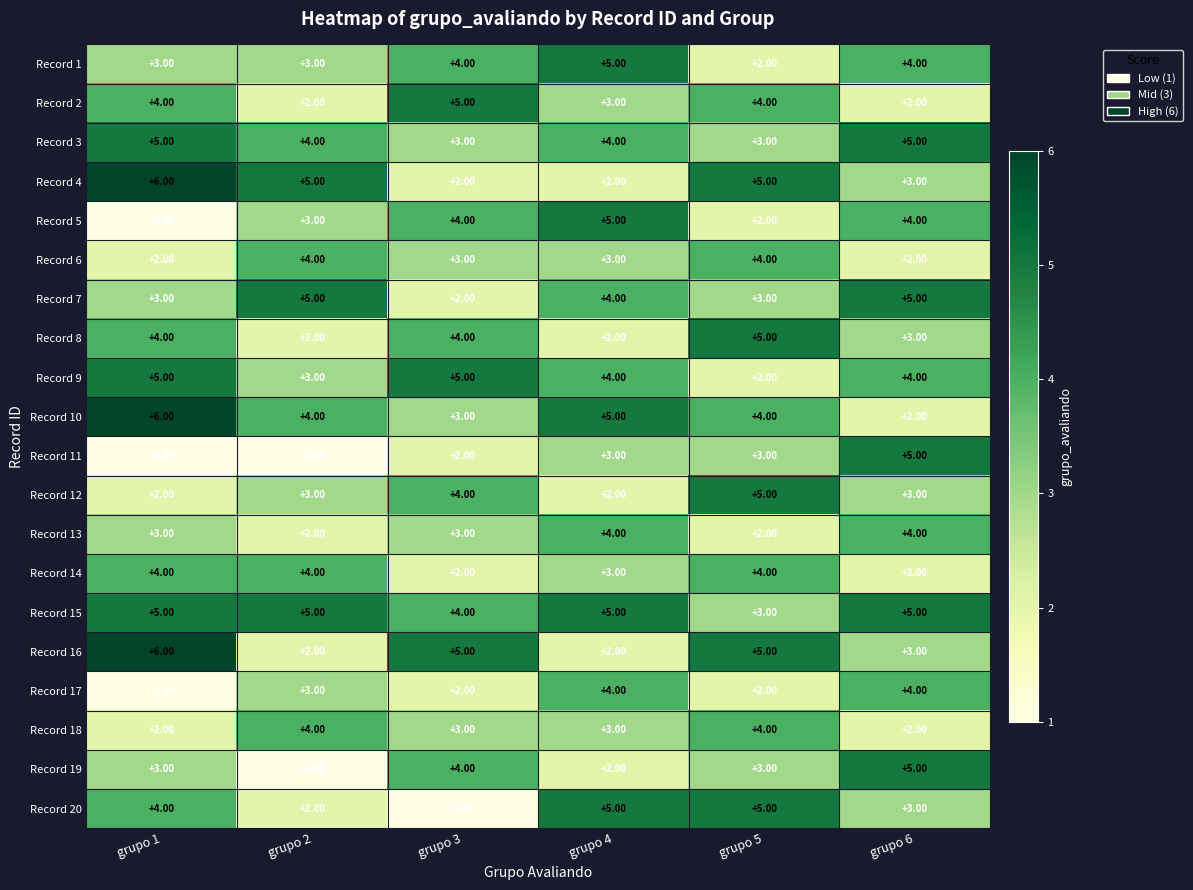

What is the spread (max minus min) of values at grupo 4?

3